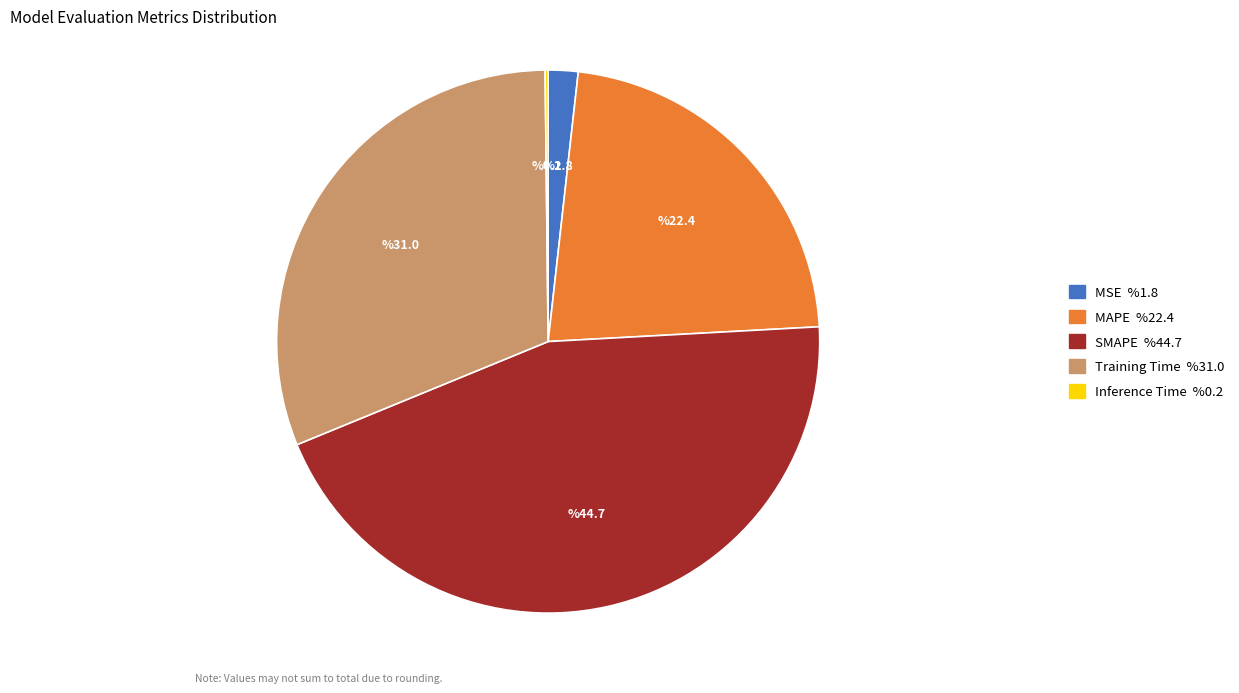

Is there any slice that represents more than half of the pie?

No